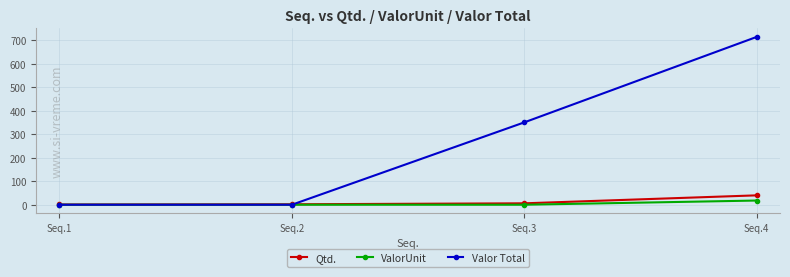

List the series in order of their peak value, lowest first.

ValorUnit, Qtd., Valor Total